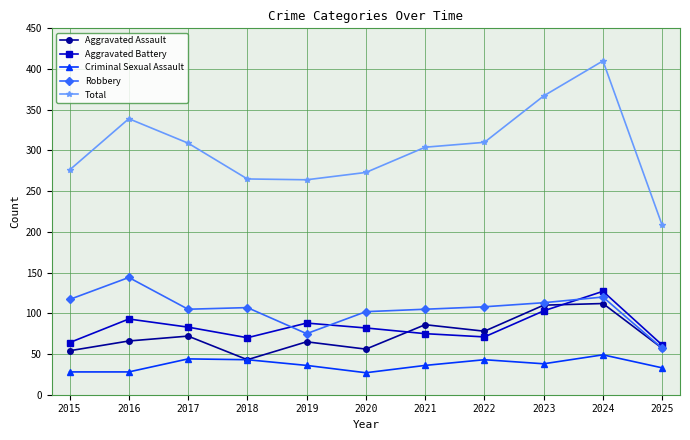

What is the approximate value of Aggravated Battery at 2025?

61